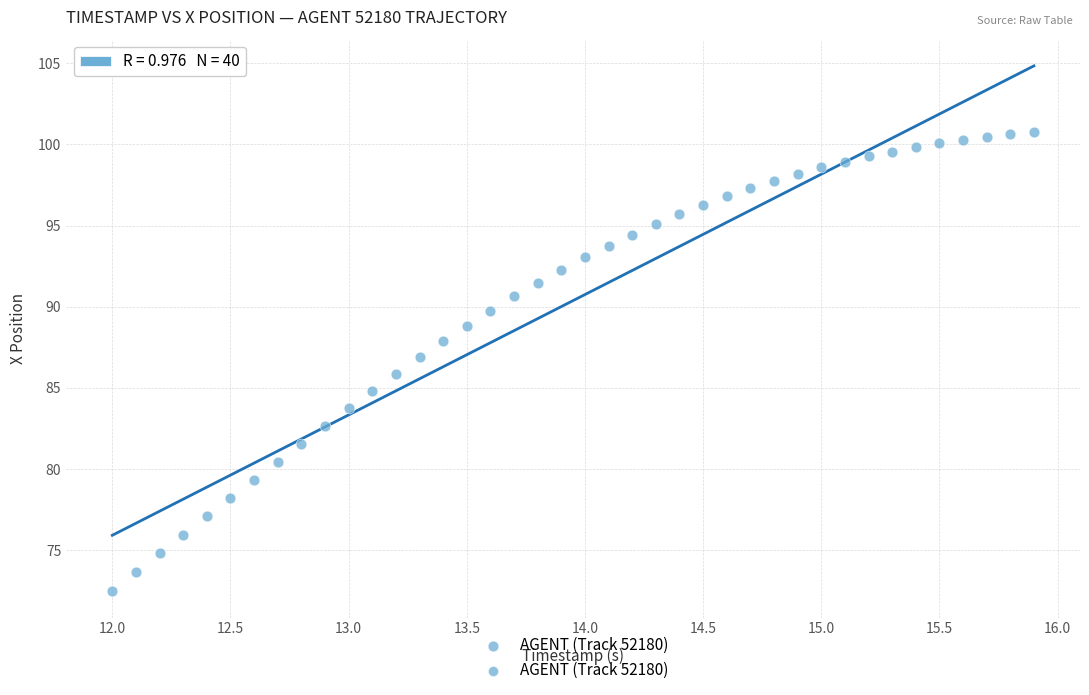

What is the range of X values (max minus min)?

3.9